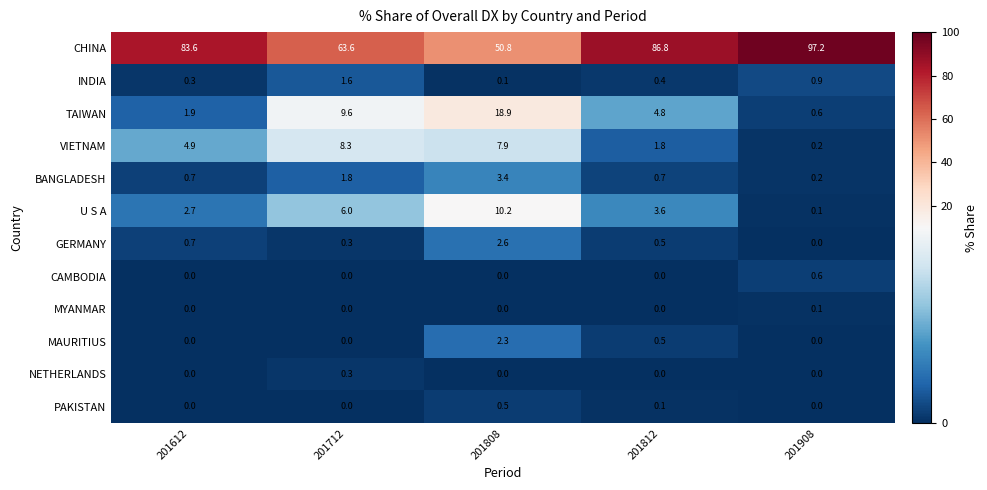

How many MAURITIUS values are between 0 and 1?

4